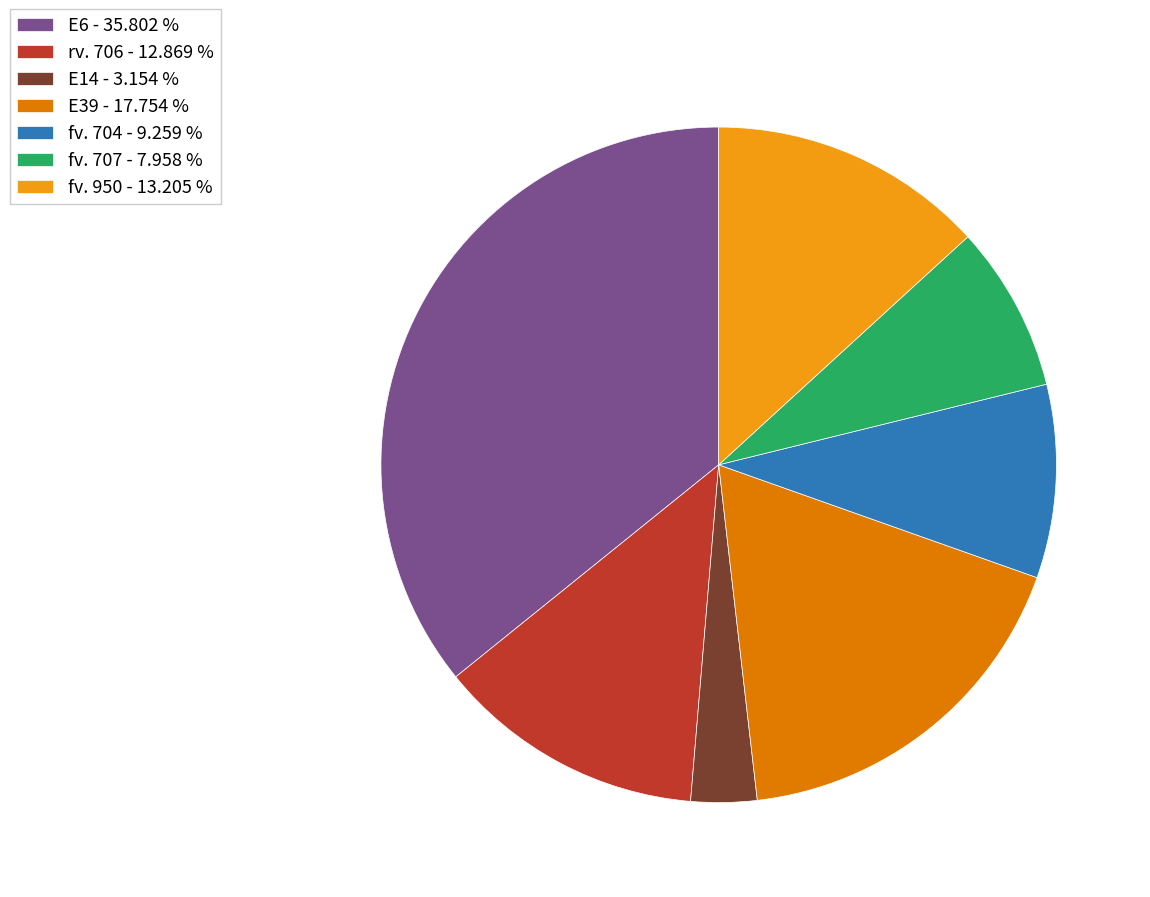

Count the number of slices in the pie.

7